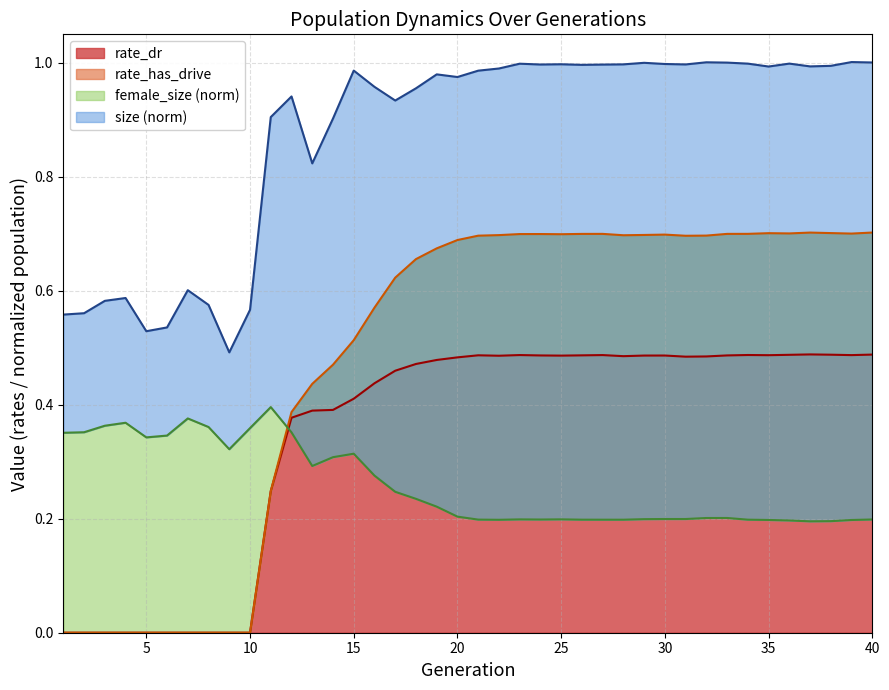

The value of female_size at generation is 0.4. True or false?

True